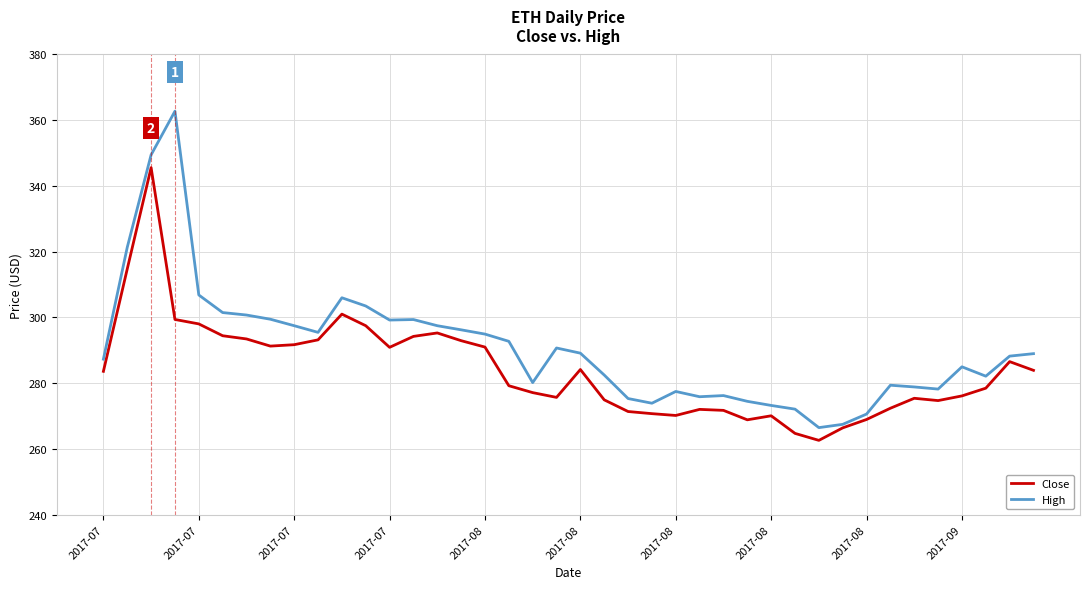

Which series has the largest range (max minus min)?

High